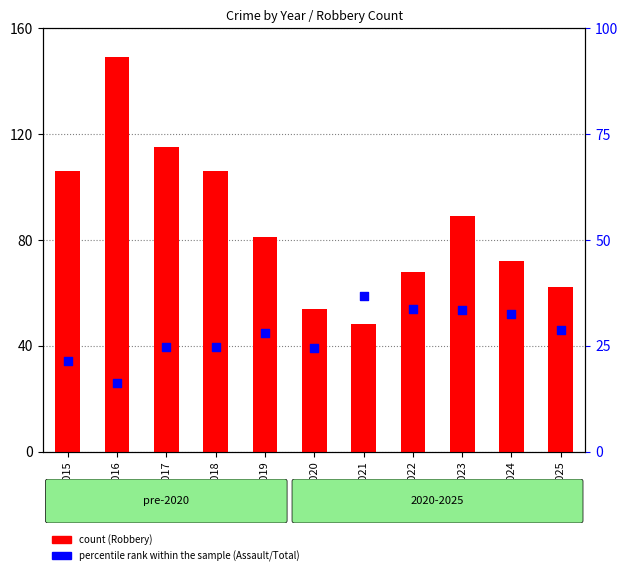

What is the total value across all series at 2021?

84.7